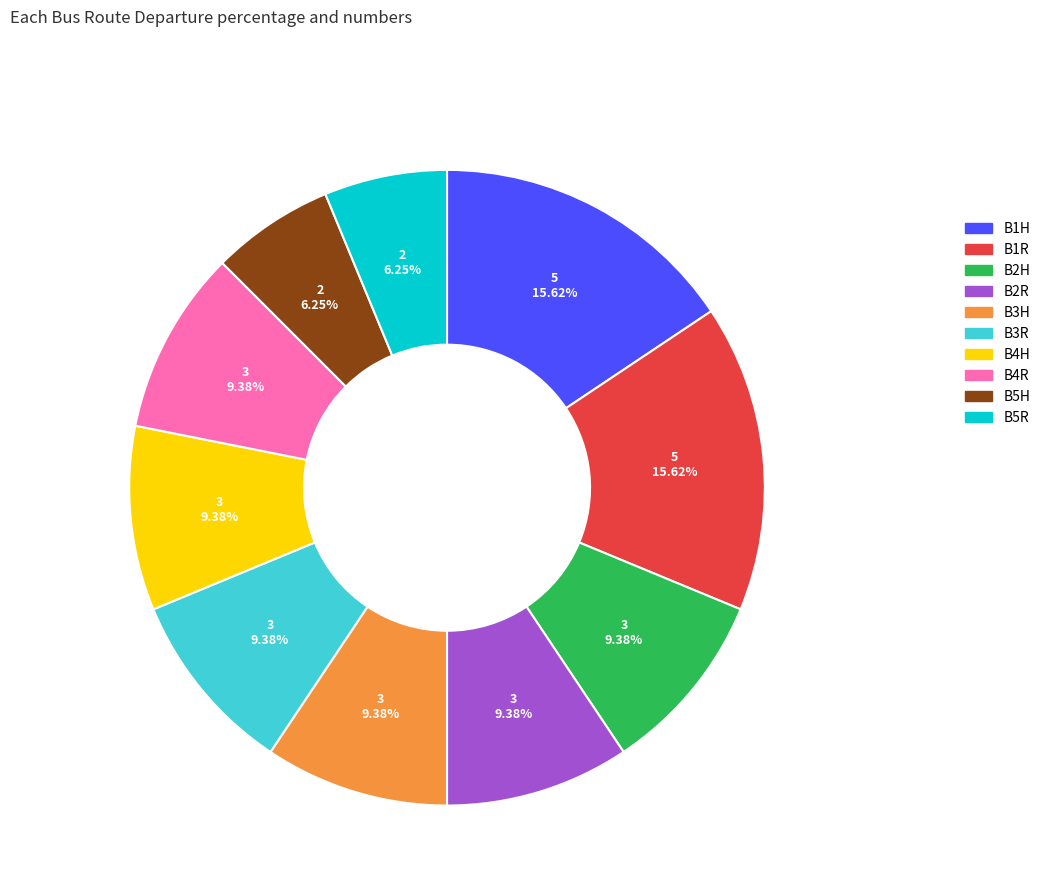

What is the ratio of the value at B4R to the value at B1H?

0.6